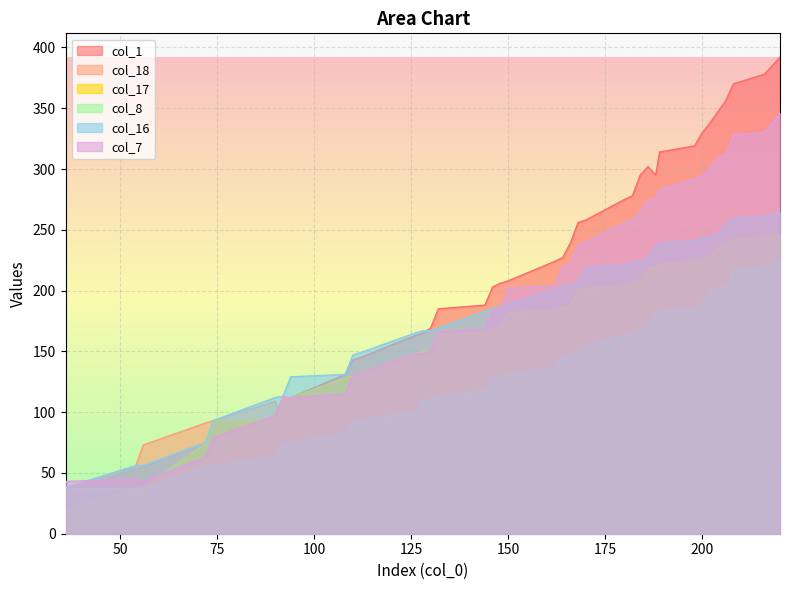

What is the value of the col_7 point at the 13th from the left?

148